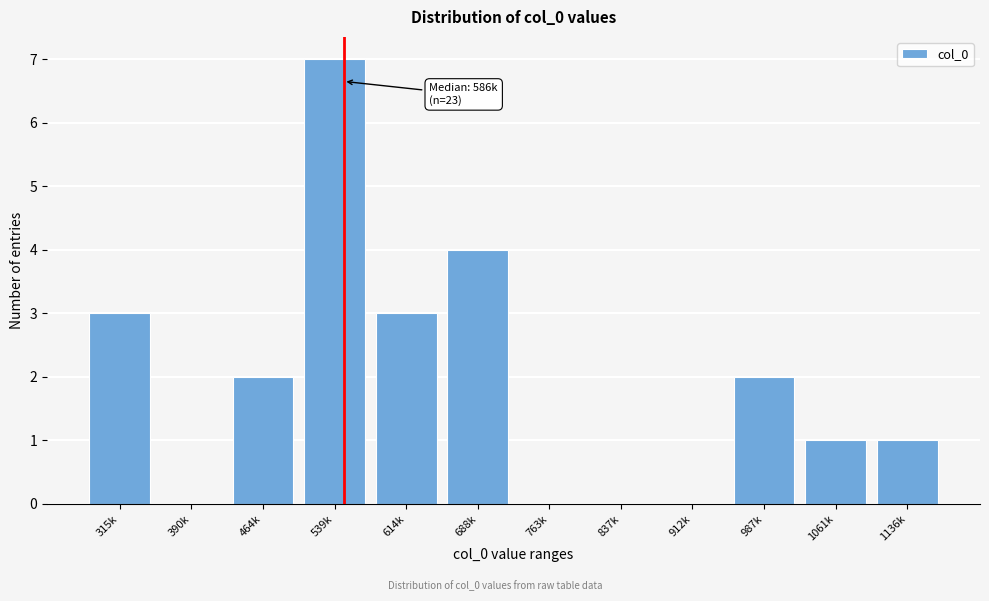

Reading left to right, list all the values displayed in this chart.

315k=3	390k=0	464k=2	539k=7	614k=3	688k=4	763k=0	837k=0	912k=0	987k=2	1061k=1	1136k=1